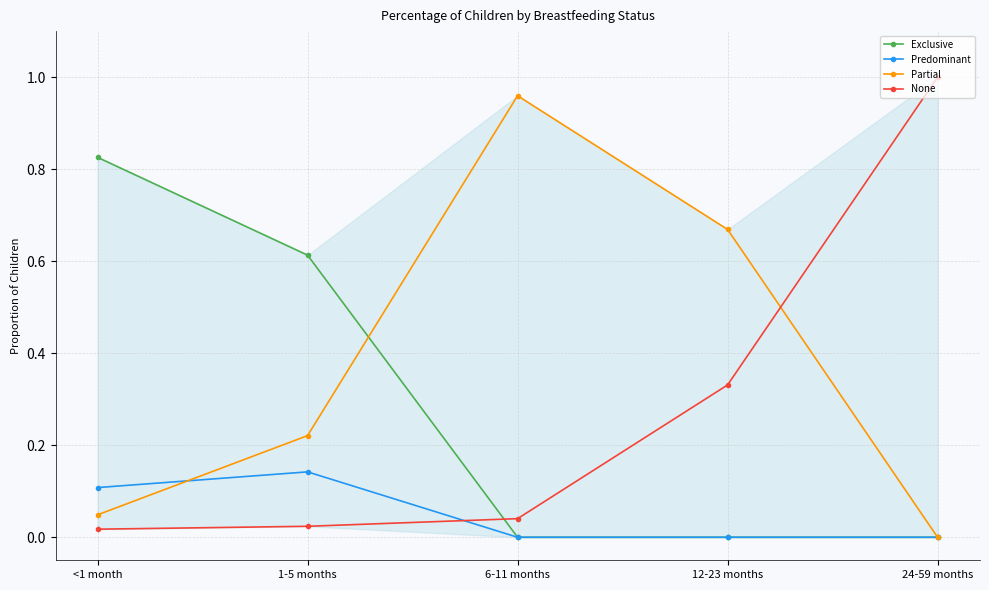

What position from the left is 1-5 months?

2